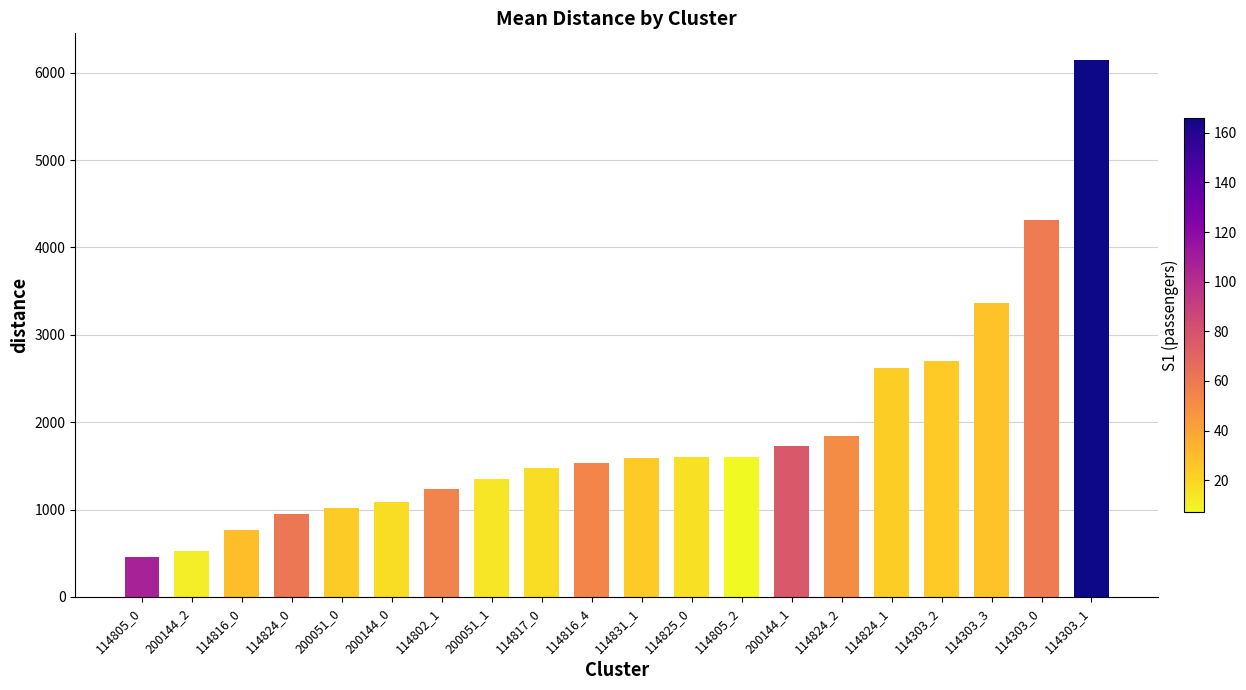

How many values exceed 1587?

10